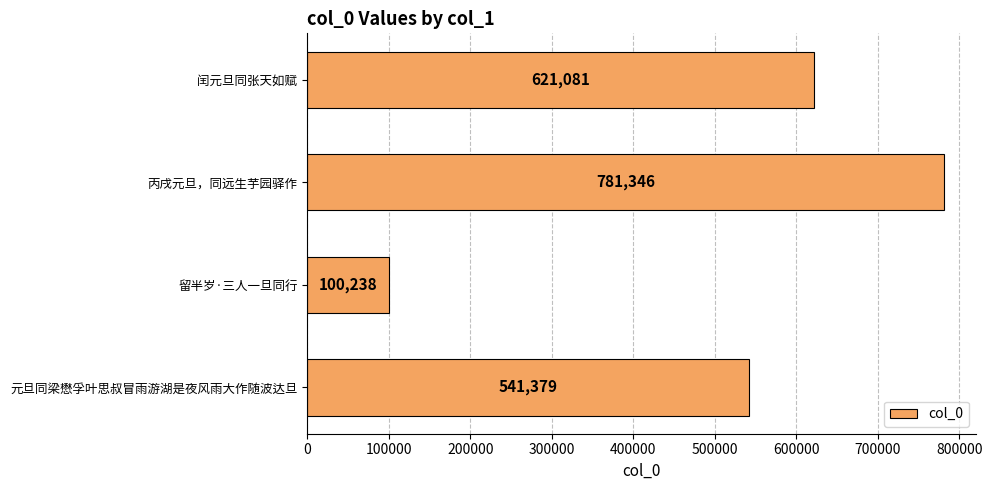

True or false: the data shows 100238 at 留半岁·三人一旦同行.

True